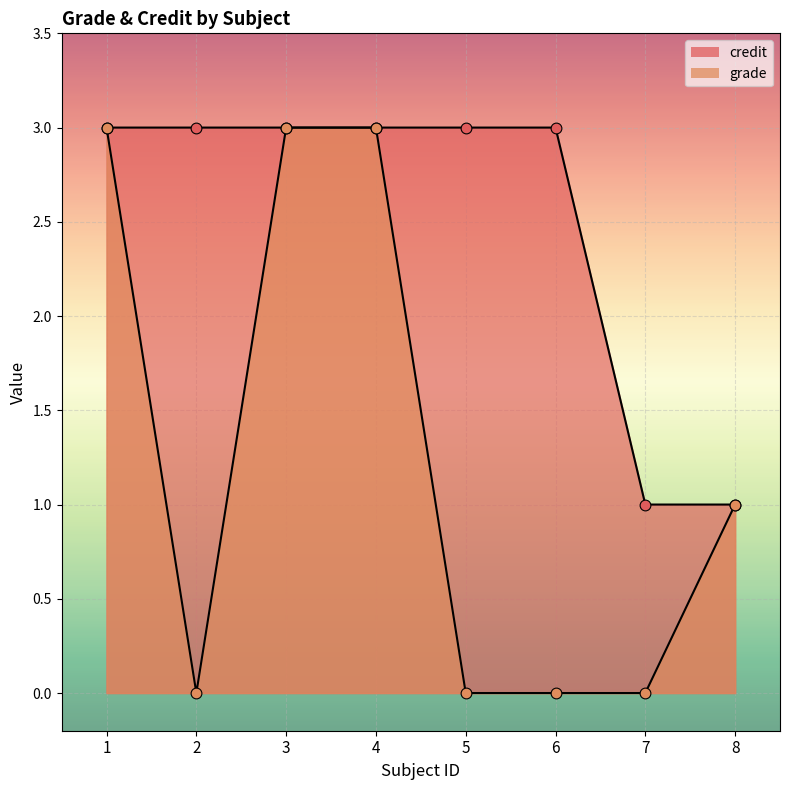

Which series has the largest total across all categories?

credit